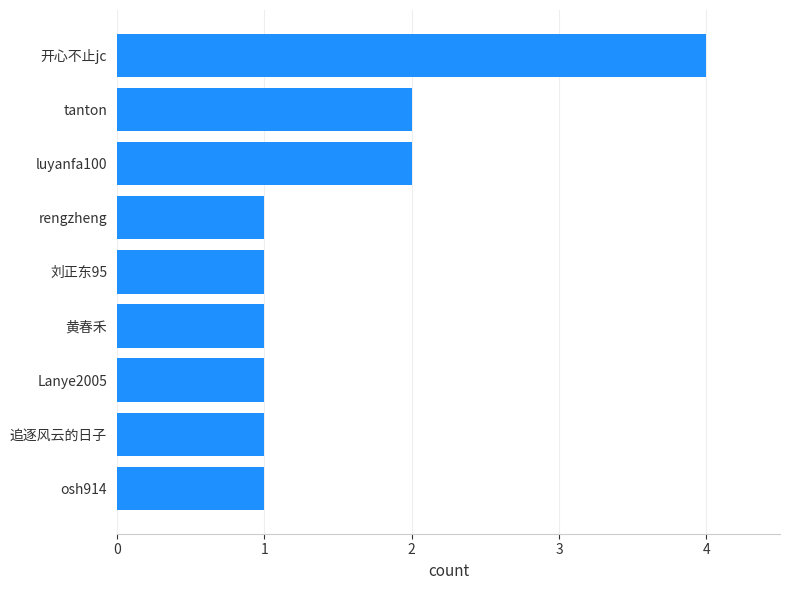

Count the values in the range 1 to 2.

8